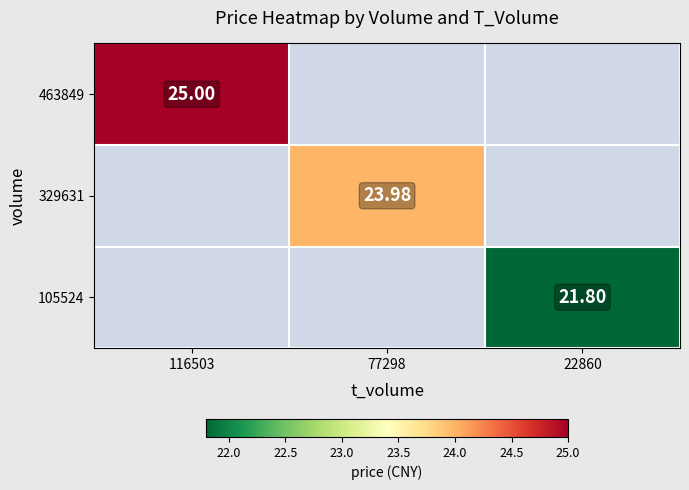

Is the value of 105524 at 22860 greater than the value of 329631 at 77298?

No